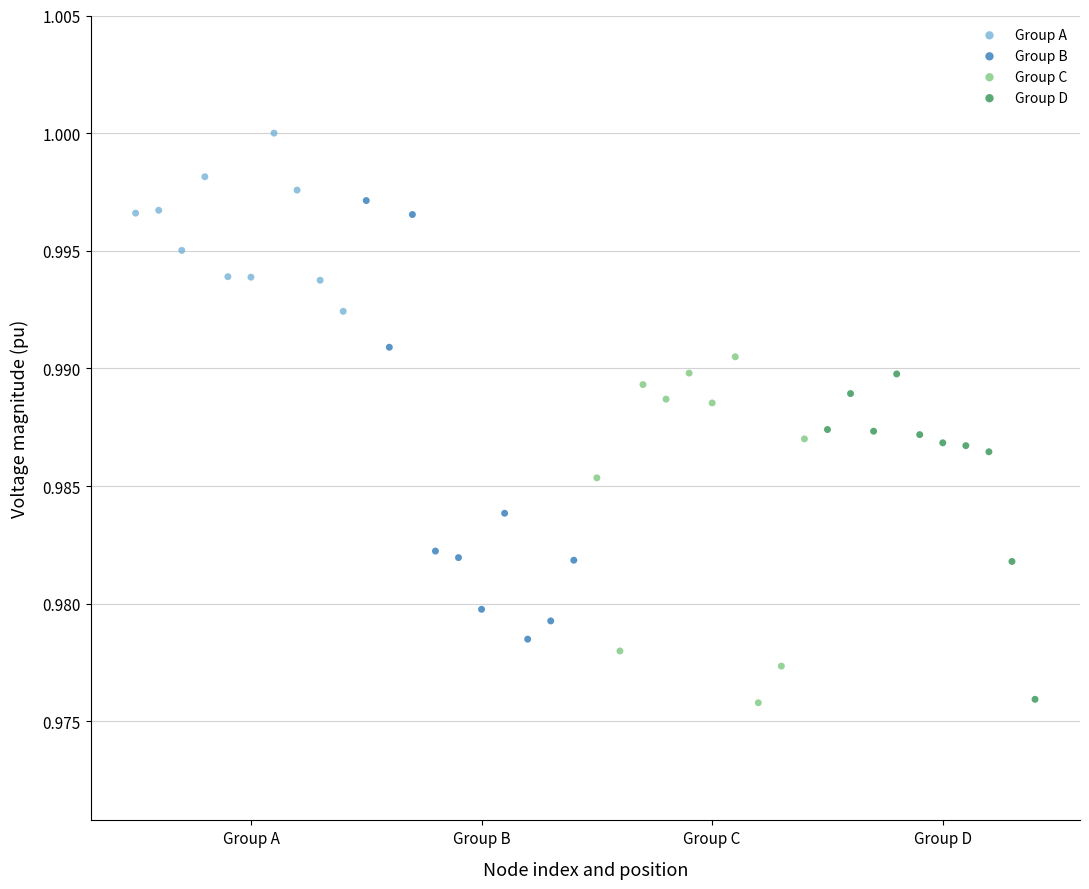

Which series contains the highest Y value?

Group A